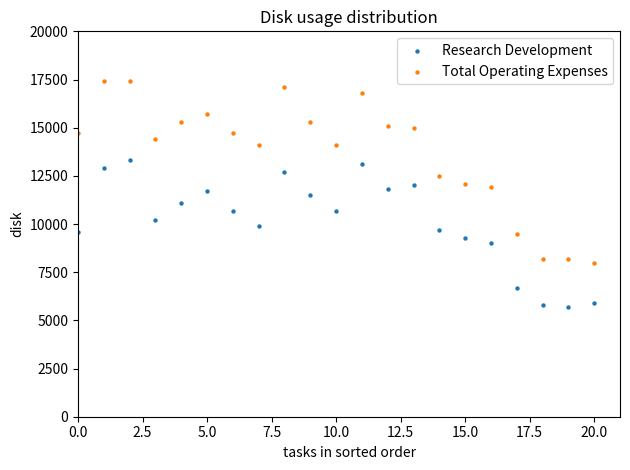

Which series has the widest spread of Y values?

Total Operating Expenses